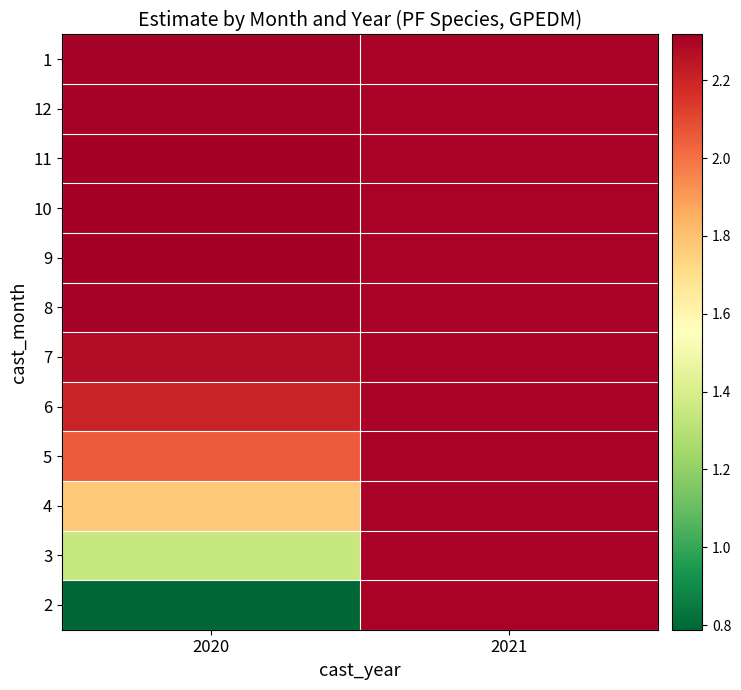

Which category has the highest value across all series?

2020